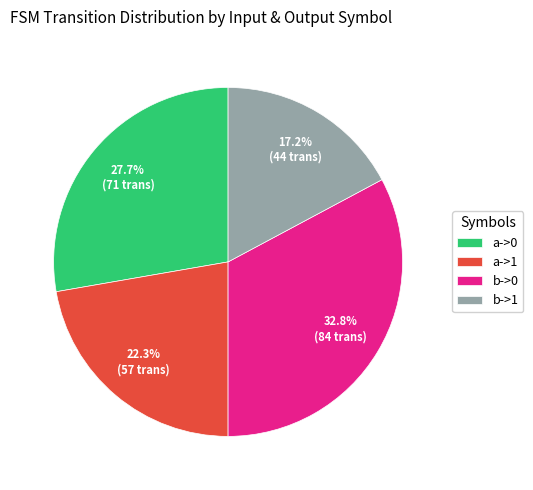

Is it true that b->1 is 8% of the pie?

False